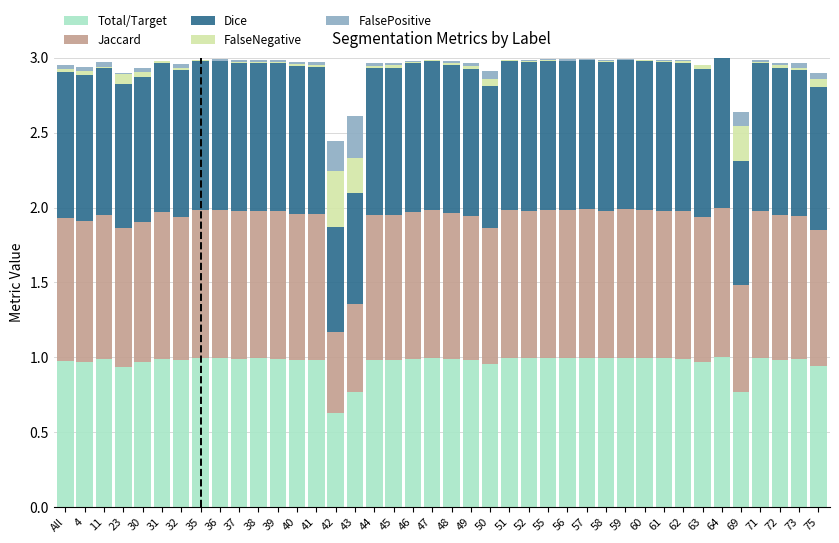

What is the total value across all series at 63?

3.0